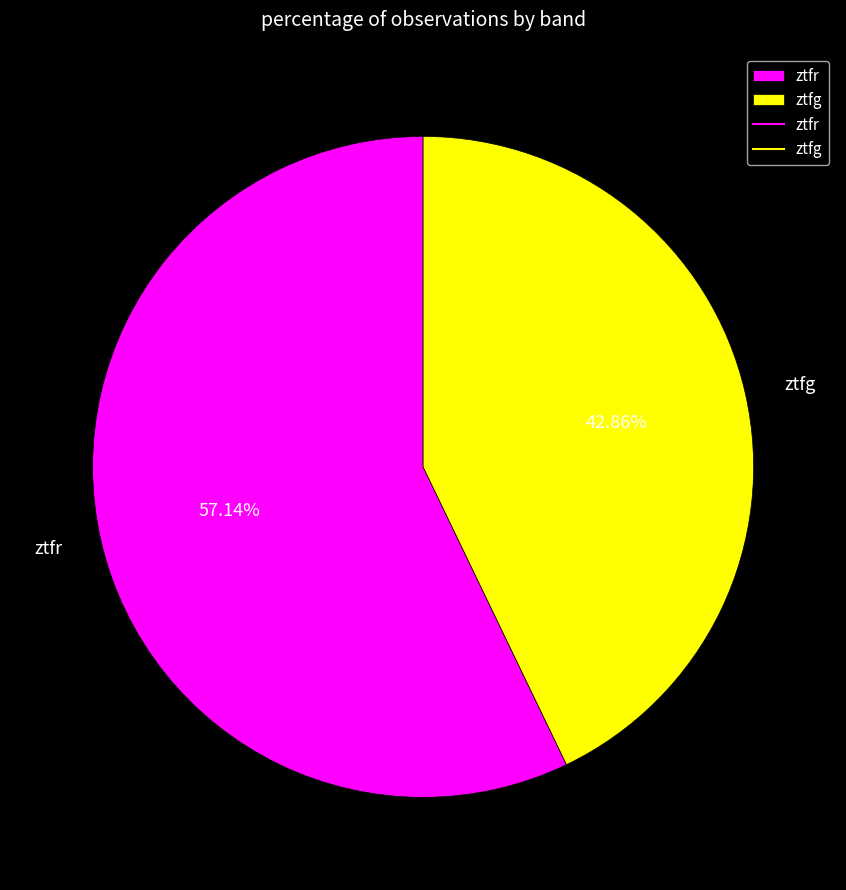

Which category has the smallest portion of the pie?

ztfg